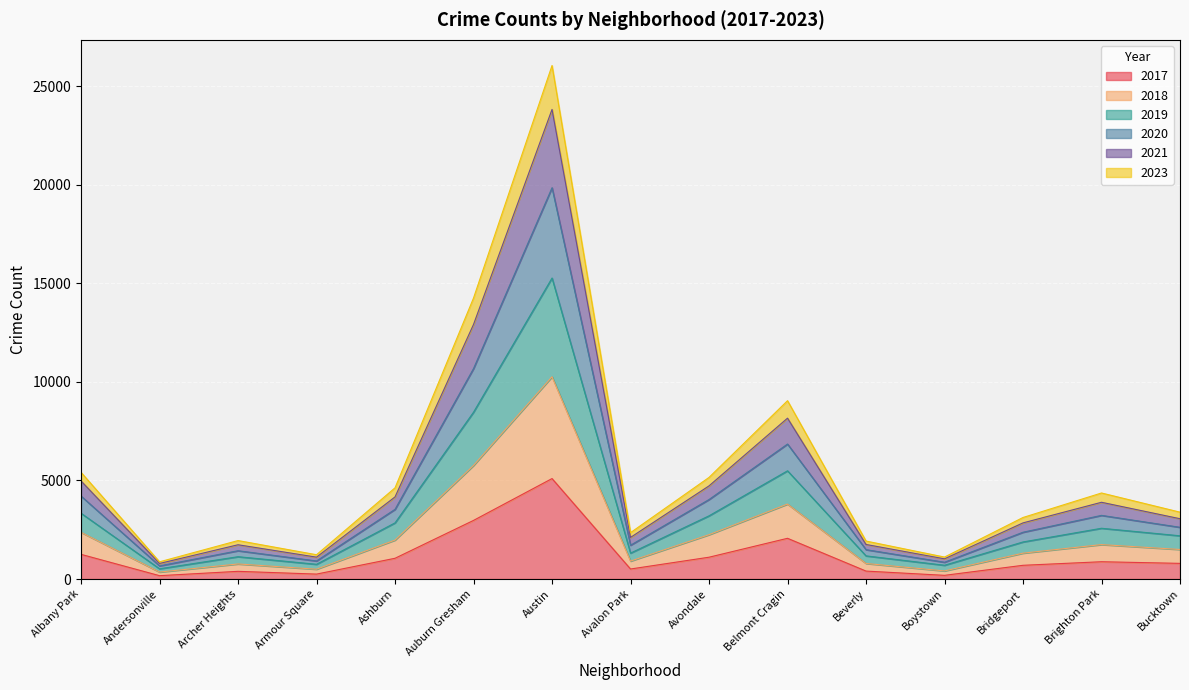

At which category is the sum across all series the highest?

Austin